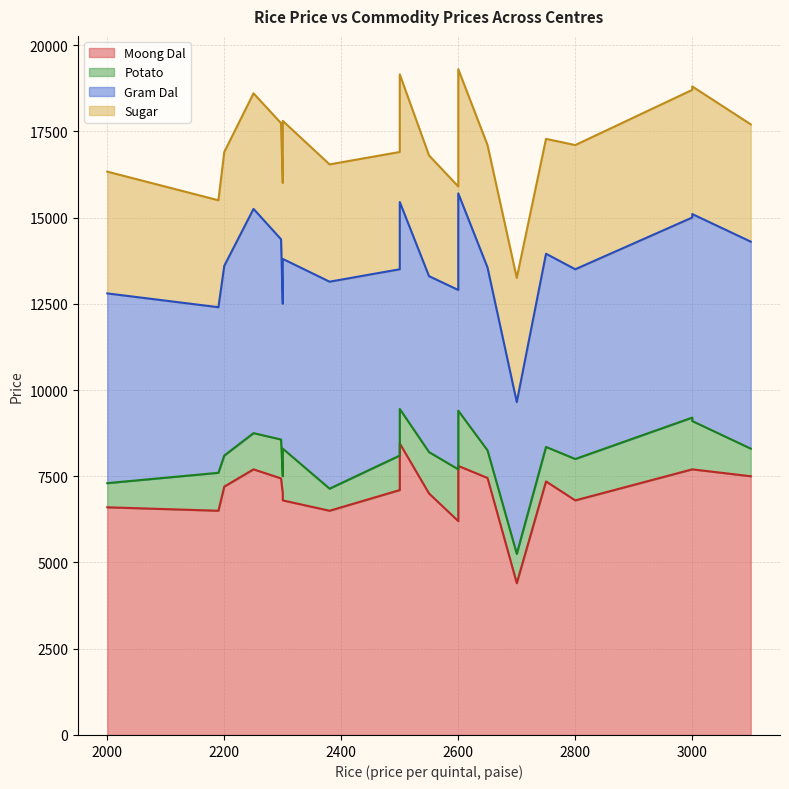

Which series changed the most between 2500 and 2300?

Moong Dal